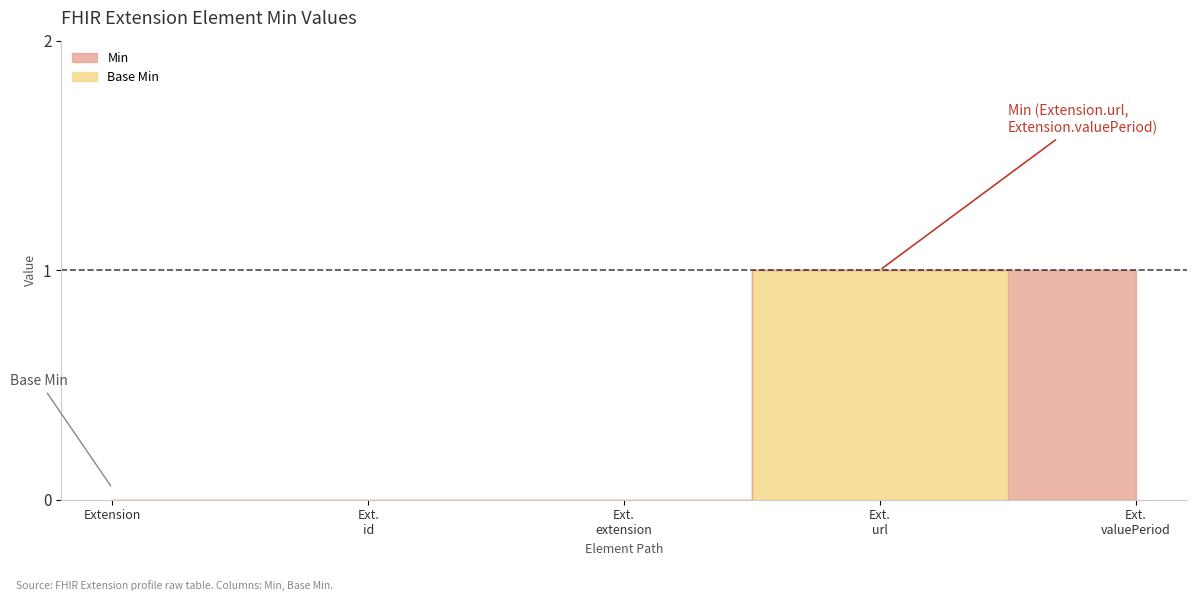

At which category does the chart reach its minimum across all series?

Extension